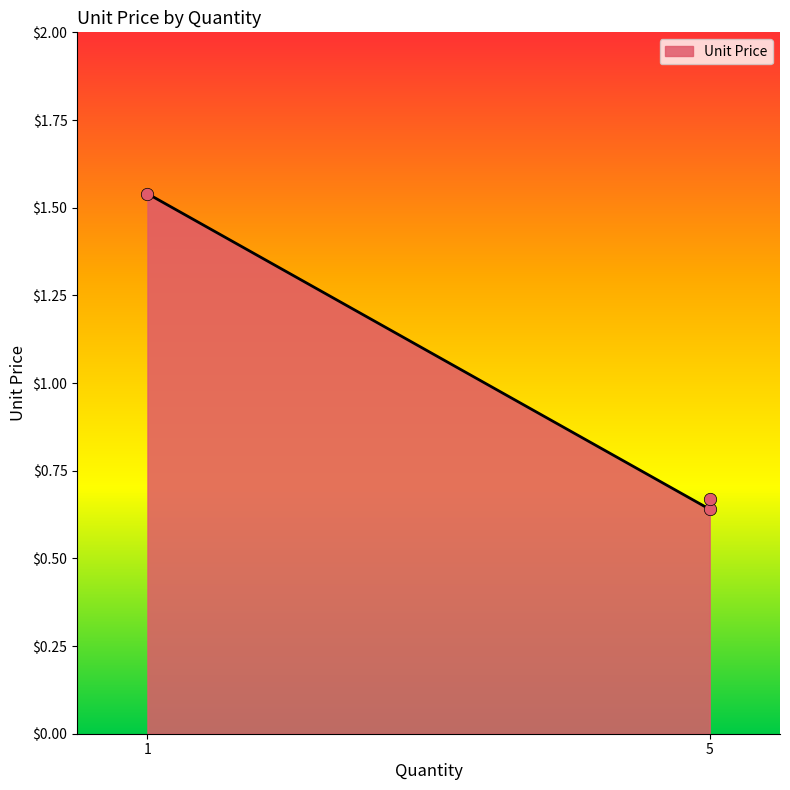

What is the change in value from 5 to 1?

+0.9